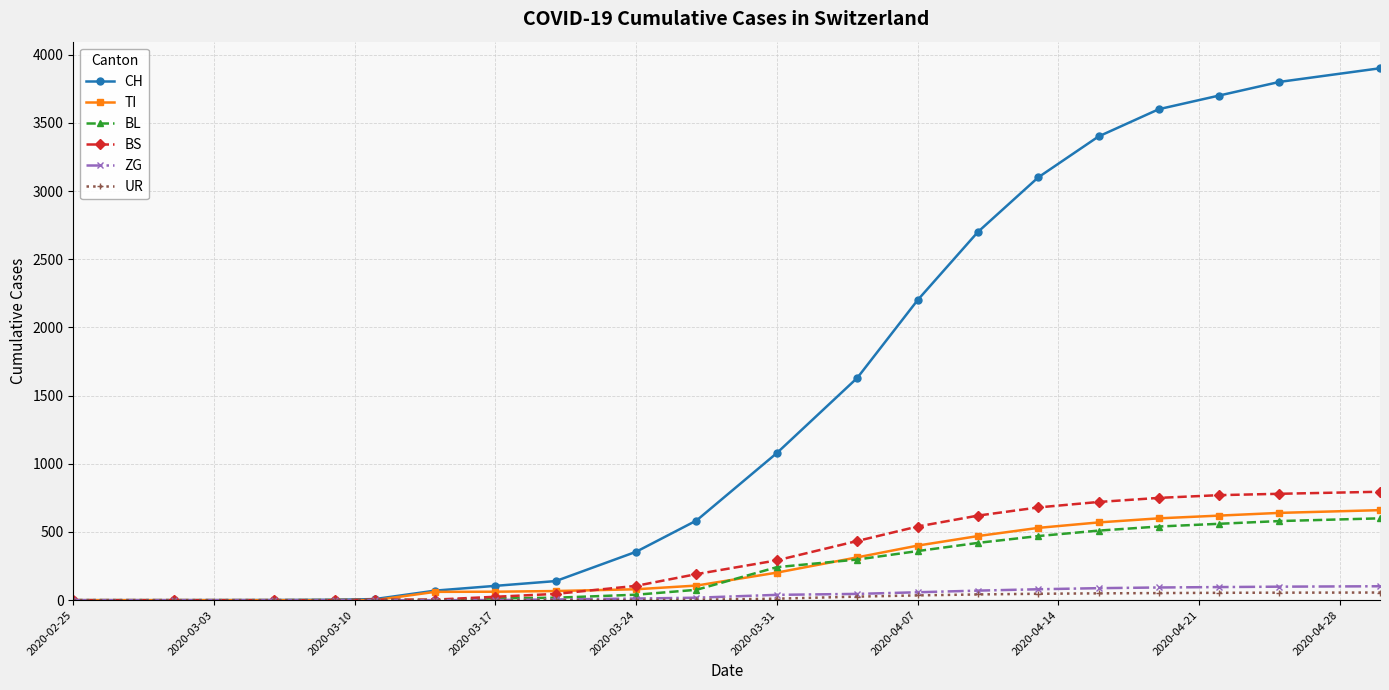

What is the sum of all CH values?

30375